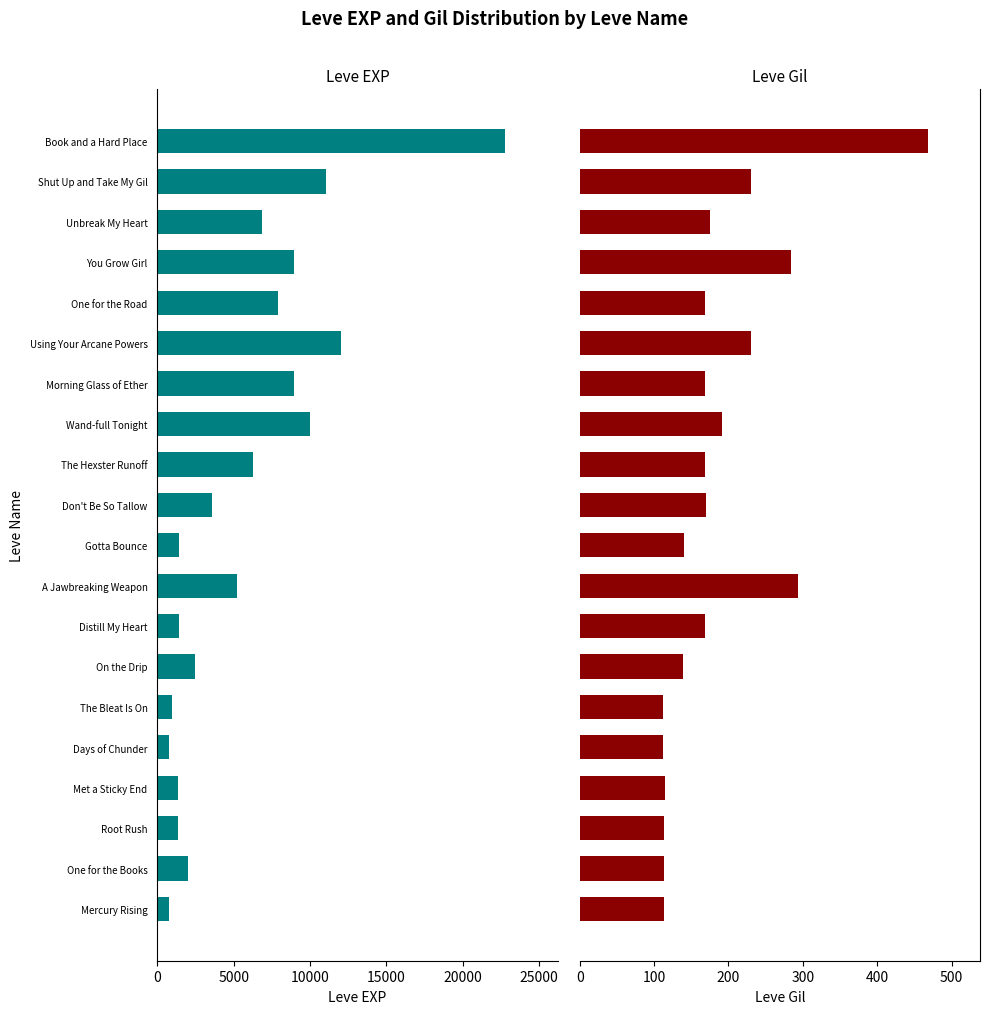

What is the lowest value of the Leve EXP series?

800